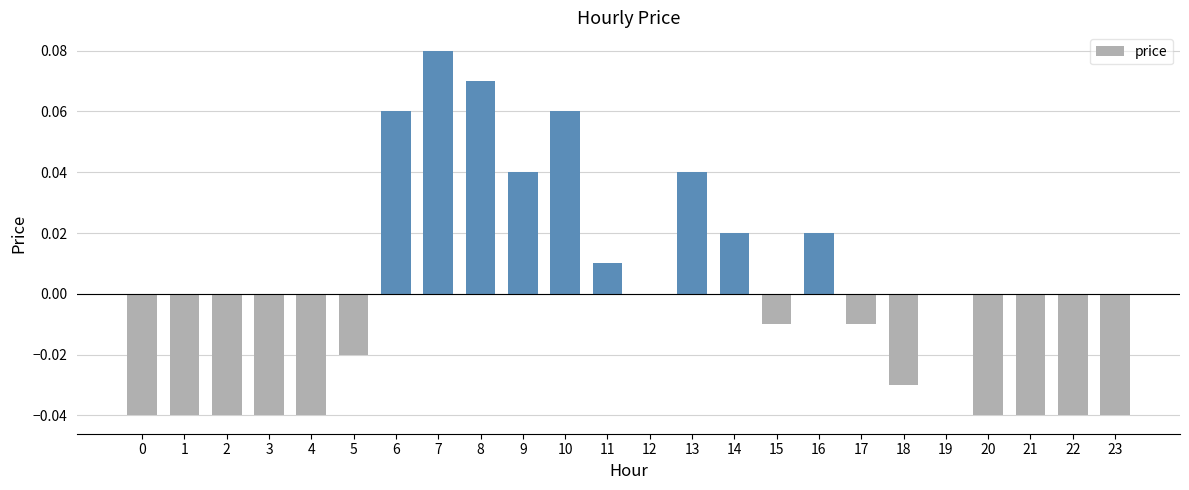

Is it true that the value at 14 is 0.0?

True